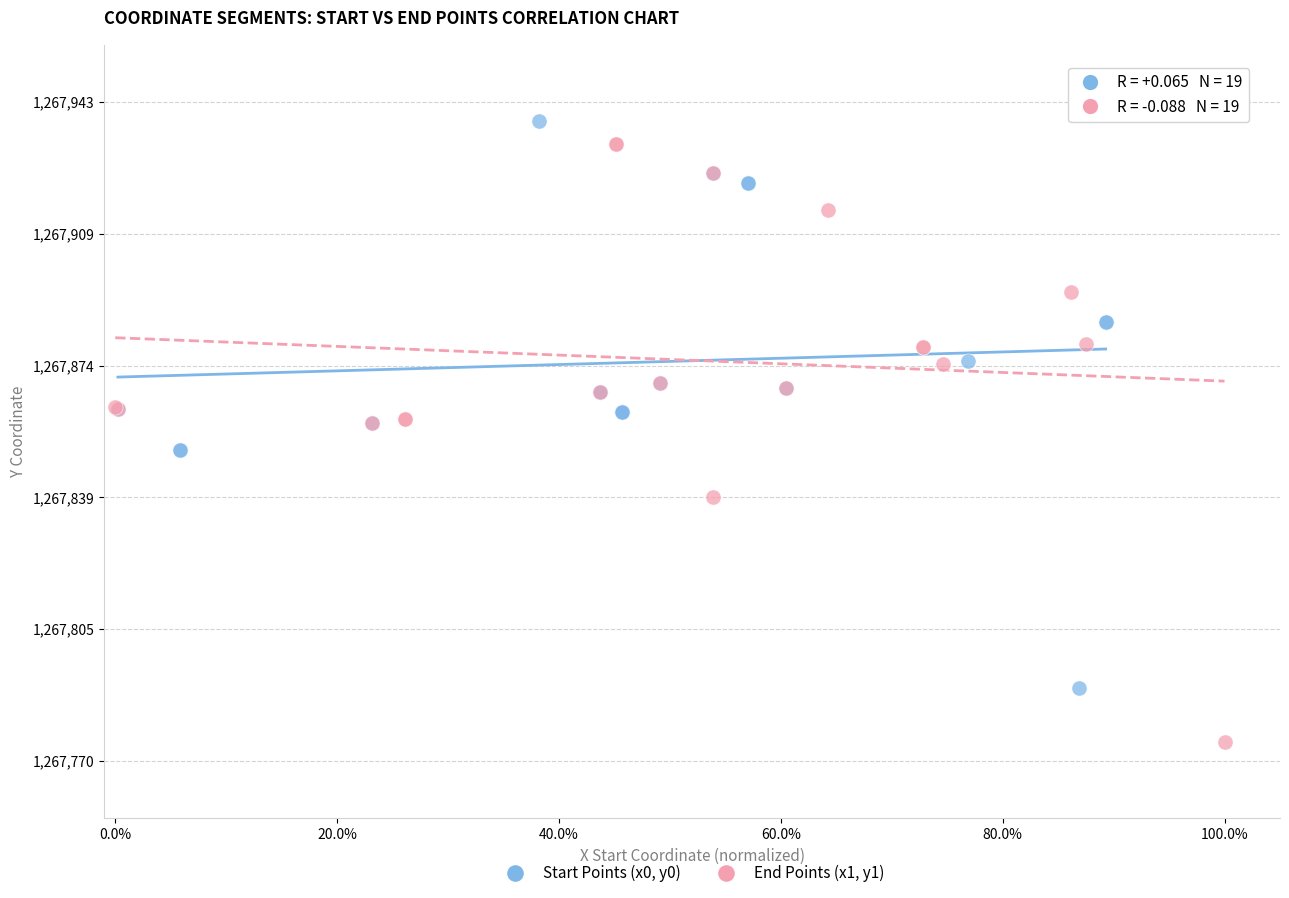

Which series has the largest Y range (max minus min)?

End Points (x1, y1)